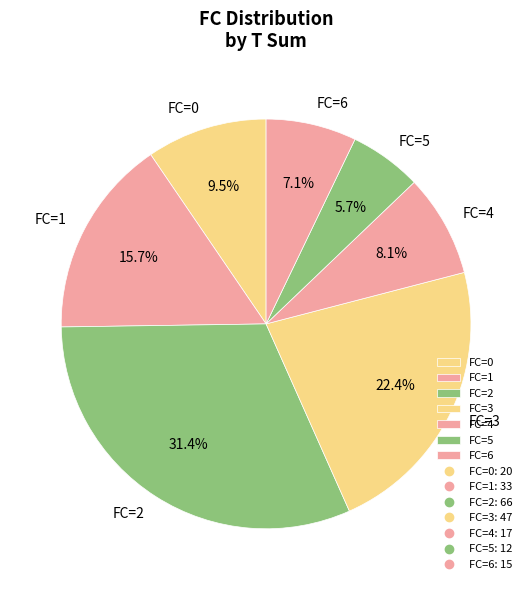

Rank the categories by value from lowest to highest.

FC=5, FC=6, FC=4, FC=0, FC=1, FC=3, FC=2